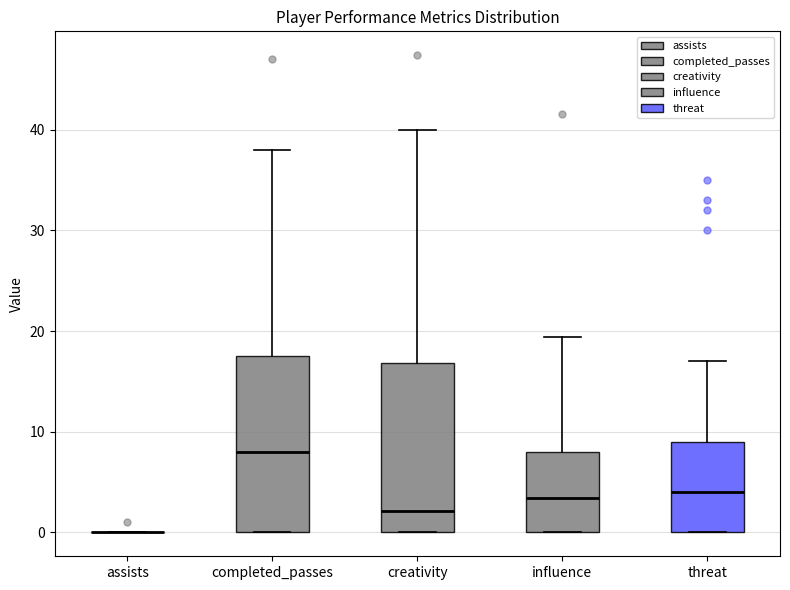

Reading left to right, transcribe this box plot: for each box, give where its median line is, the range the box spans, and where its two whiskers end, as read against the y-axis. The values are not printed on the chart, so give them approximately, as read against the axis.

assists: box collapsed to a line at 0, whiskers 0 to 0
completed_passes: median 8, box 0 to 18, whiskers 0 to 38
creativity: median 2, box 0 to 17, whiskers 0 to 40
influence: median 3, box 0 to 8, whiskers 0 to 19
threat: median 4, box 0 to 9, whiskers 0 to 17